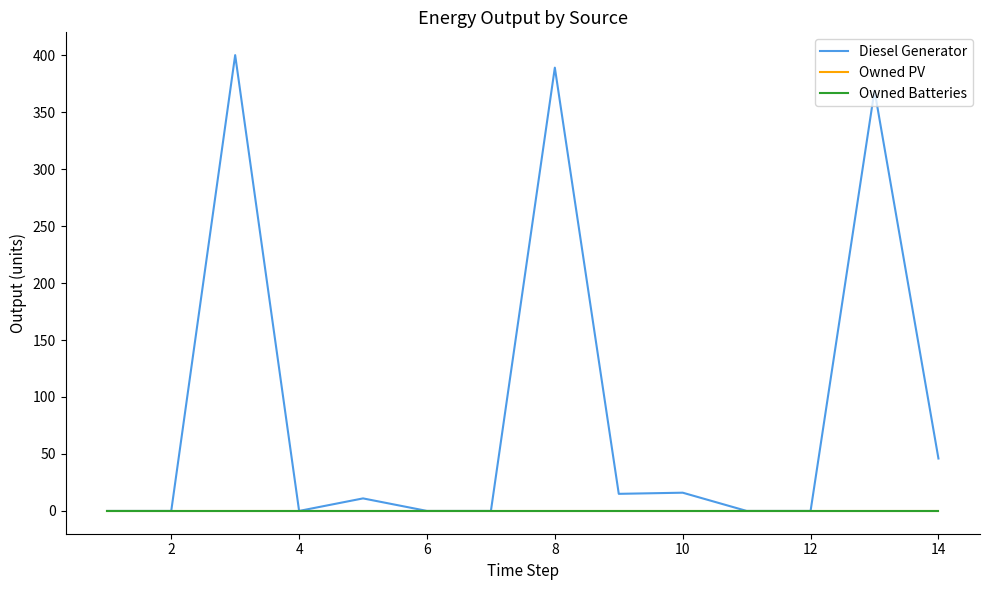

True or false: Owned Batteries has more than 1 points higher than both neighbors.

False